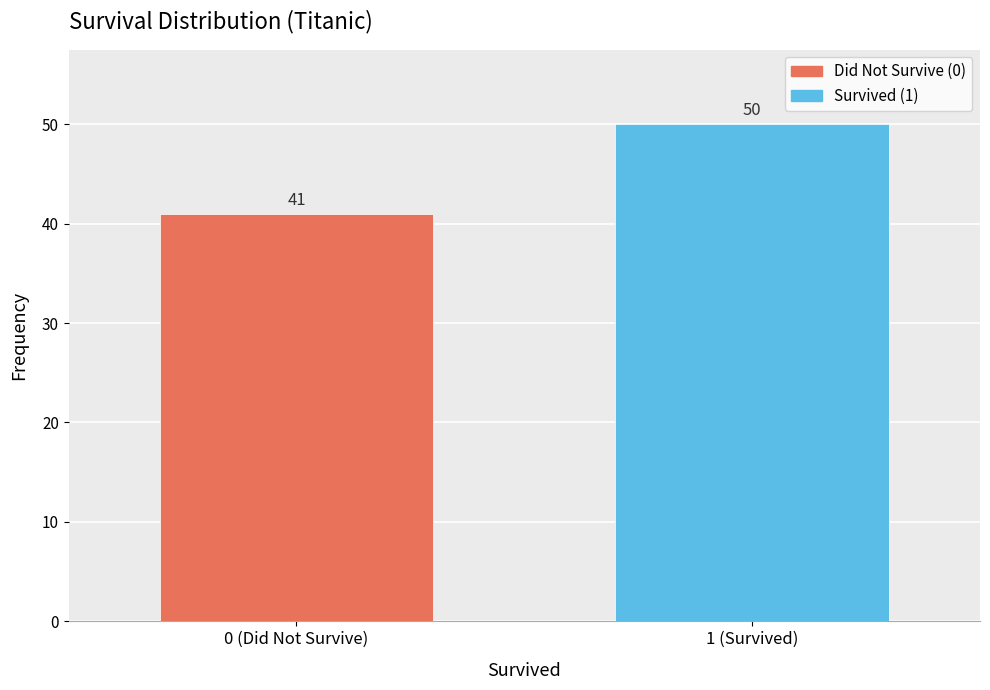

Reading right to left, extract all data points from this chart.

1 (Survived)=50	0 (Did Not Survive)=41